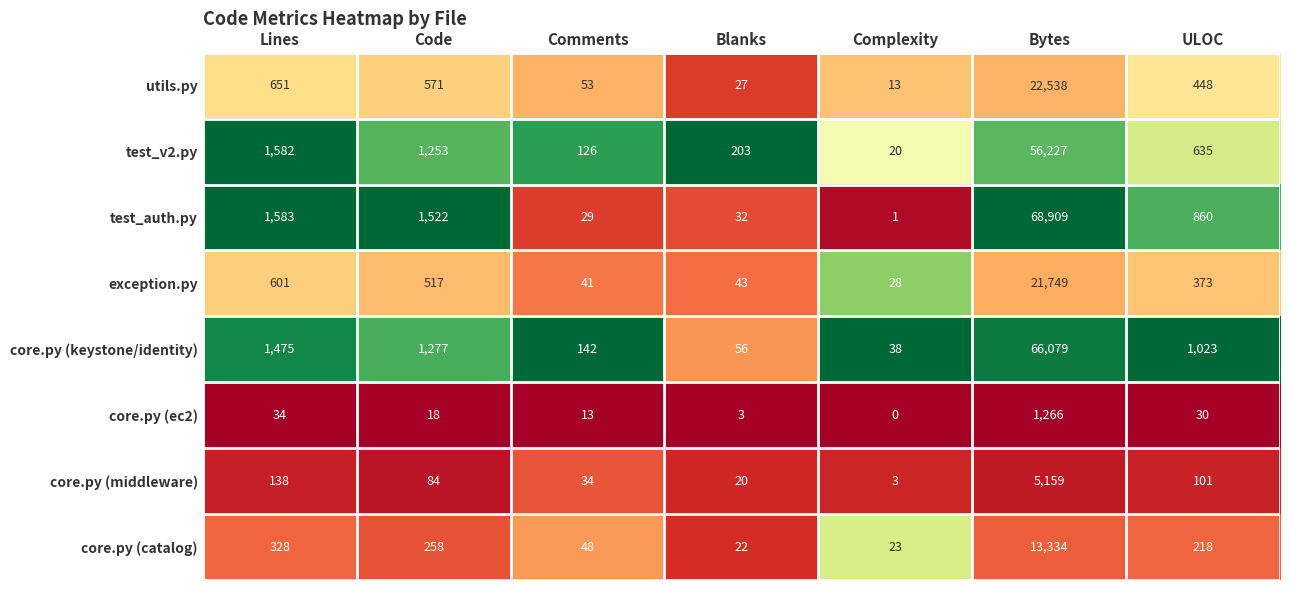

Which label corresponds to the largest value in the chart?

Bytes